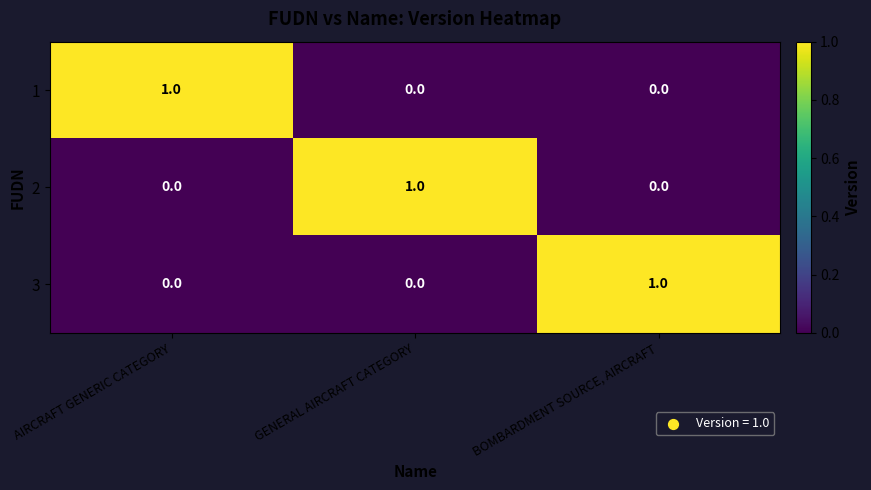

The value of 1 at AIRCRAFT GENERIC CATEGORY is 0. True or false?

False